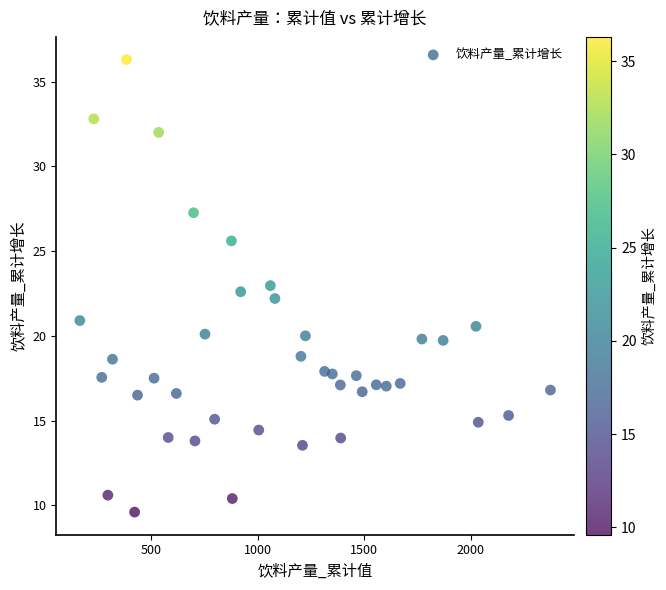

What is the range of Y values (max minus min)?

26.7